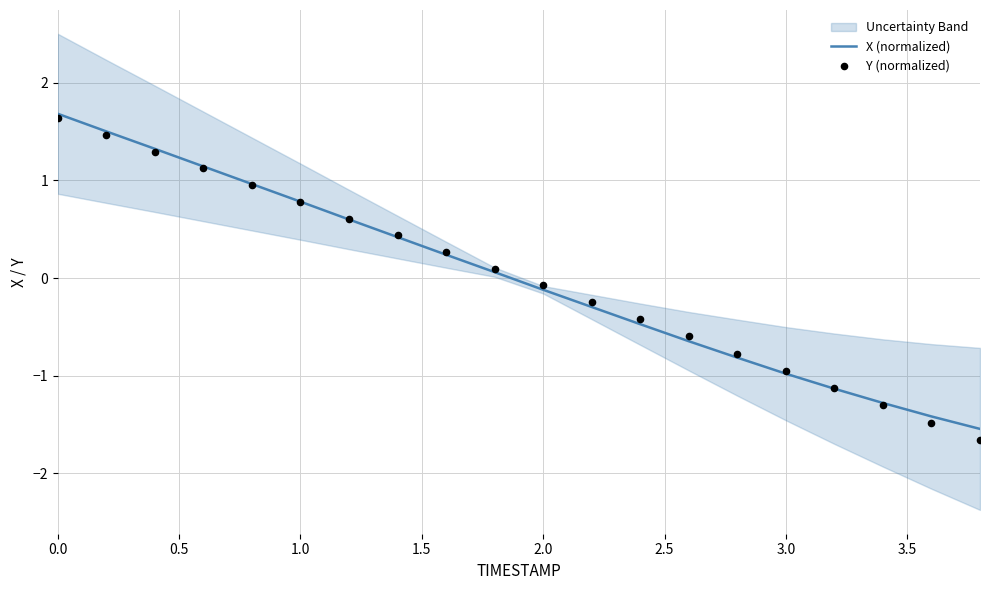

Which series contains the lowest Y value?

Y (normalized)